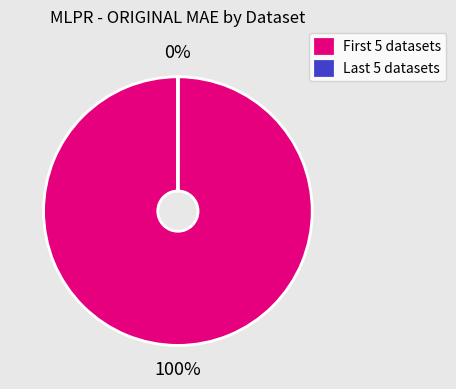

Which slice is the largest?

First 5 datasets